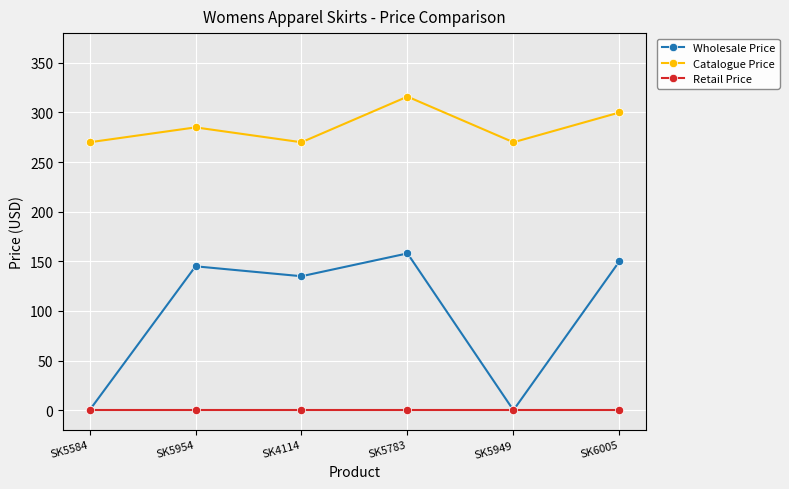

What is the difference between the highest and lowest values at SK5949?

270